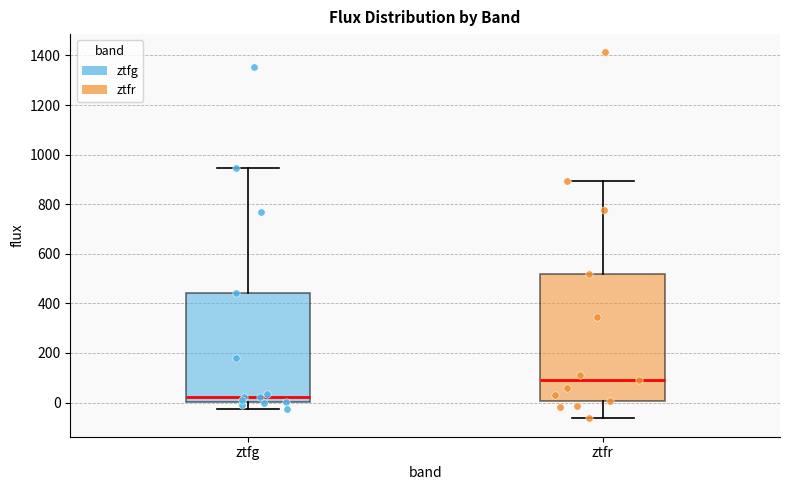

Reading left to right, read every box against the y-axis: the position of its median line, the range the box covers, and the ends of its whiskers. The values are not printed on the chart, so give them approximately, as read against the axis.

ztfg: median 20, box 0 to 440, whiskers -20 to 940
ztfr: median 100, box 0 to 520, whiskers -60 to 900